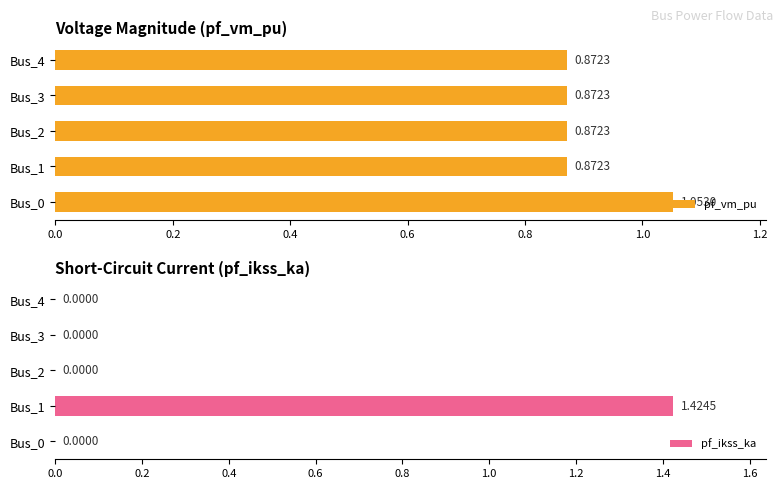

Which series has the largest total across all categories?

pf_vm_pu